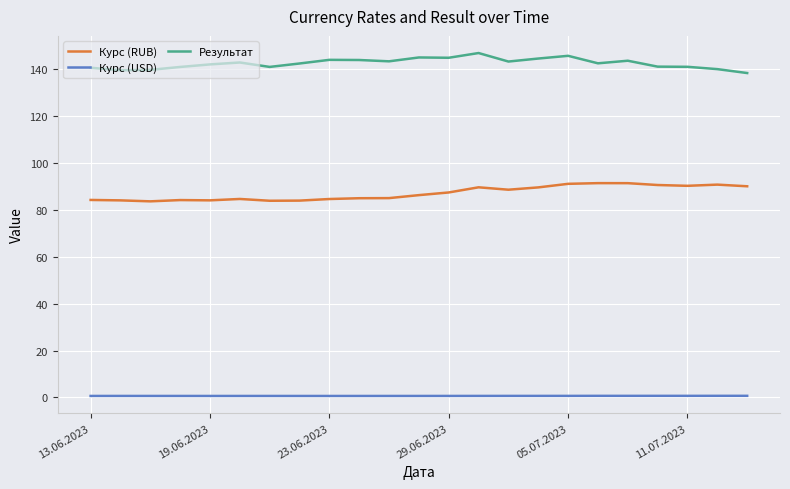

Which series has the largest total across all categories?

Результат